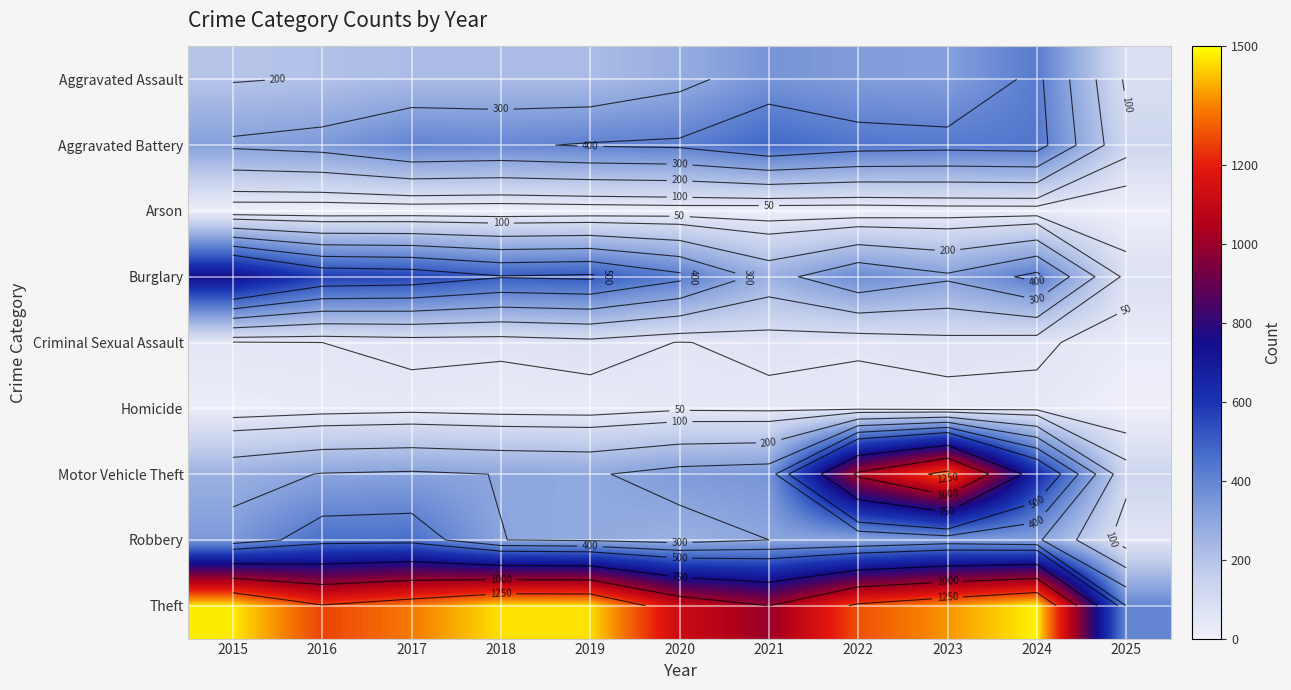

List the series in order of their peak value, lowest first.

Arson, Homicide, Criminal Sexual Assault, Aggravated Assault, Robbery, Aggravated Battery, Burglary, Motor Vehicle Theft, Theft